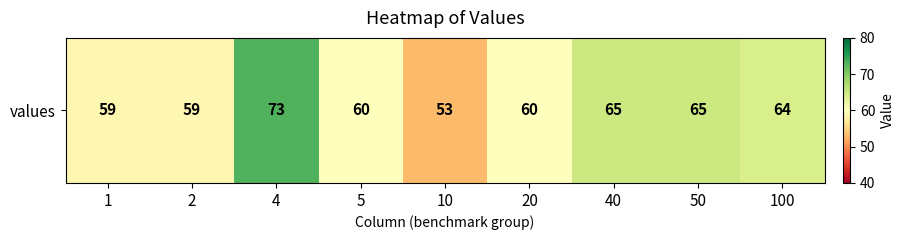

What is the maximum value shown in the chart?

73